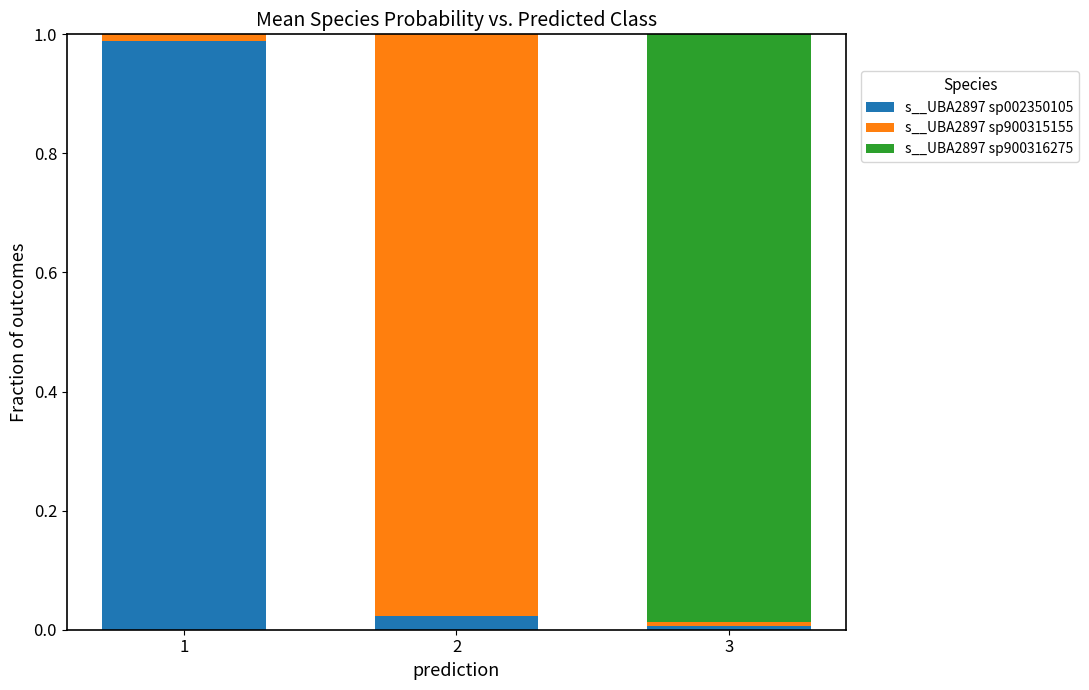

List the labels in order of s__UBA2897 sp002350105 value, smallest first.

3, 2, 1